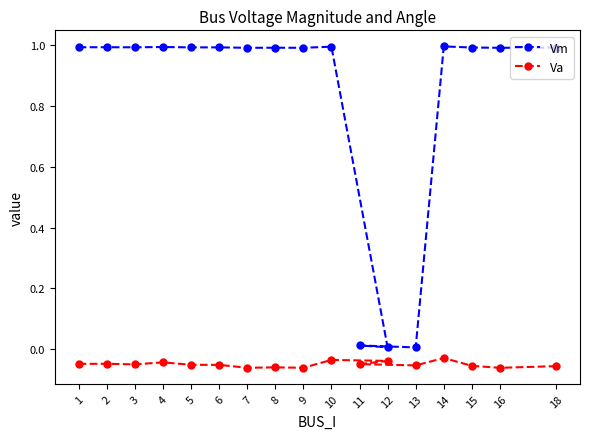

Which series changed the most between 7 and 18?

Va